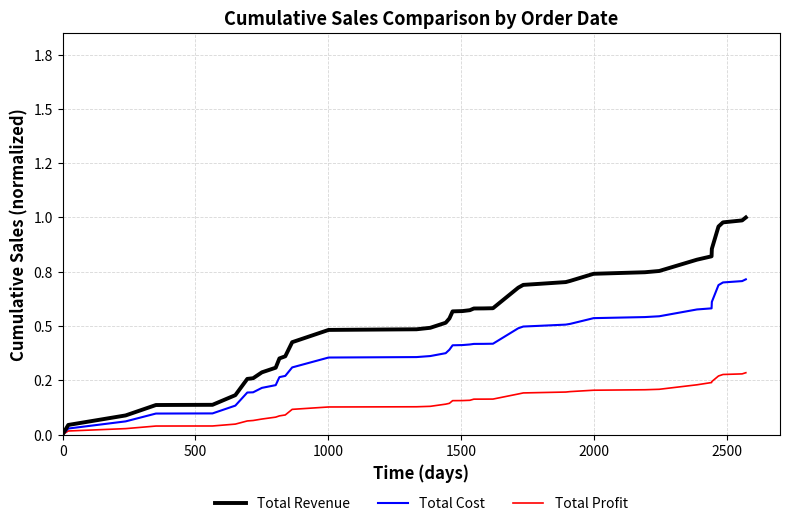

What is the difference between the maximum and second lowest values in the Total Revenue series?

1.0